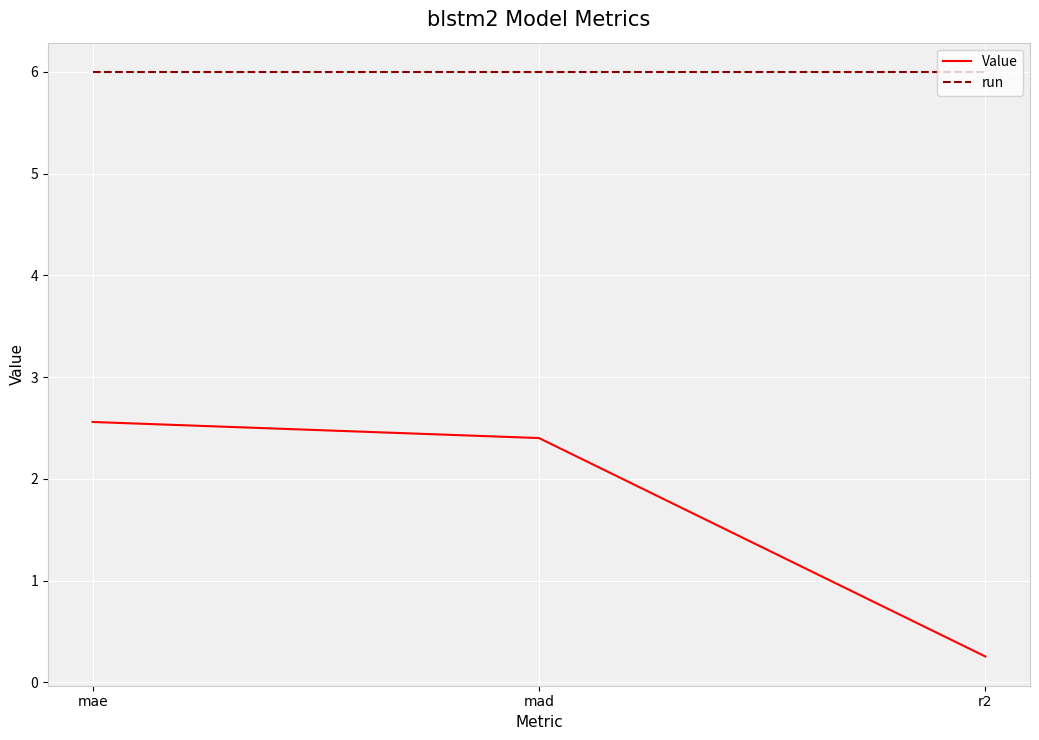

What is the approximate value of run at mad?

6.0